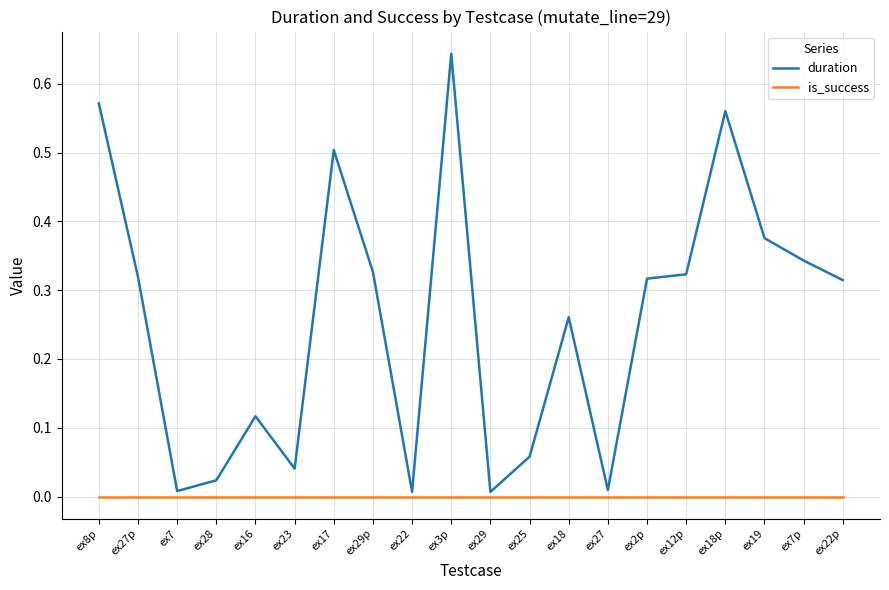

What position from the left is ex3p?

10